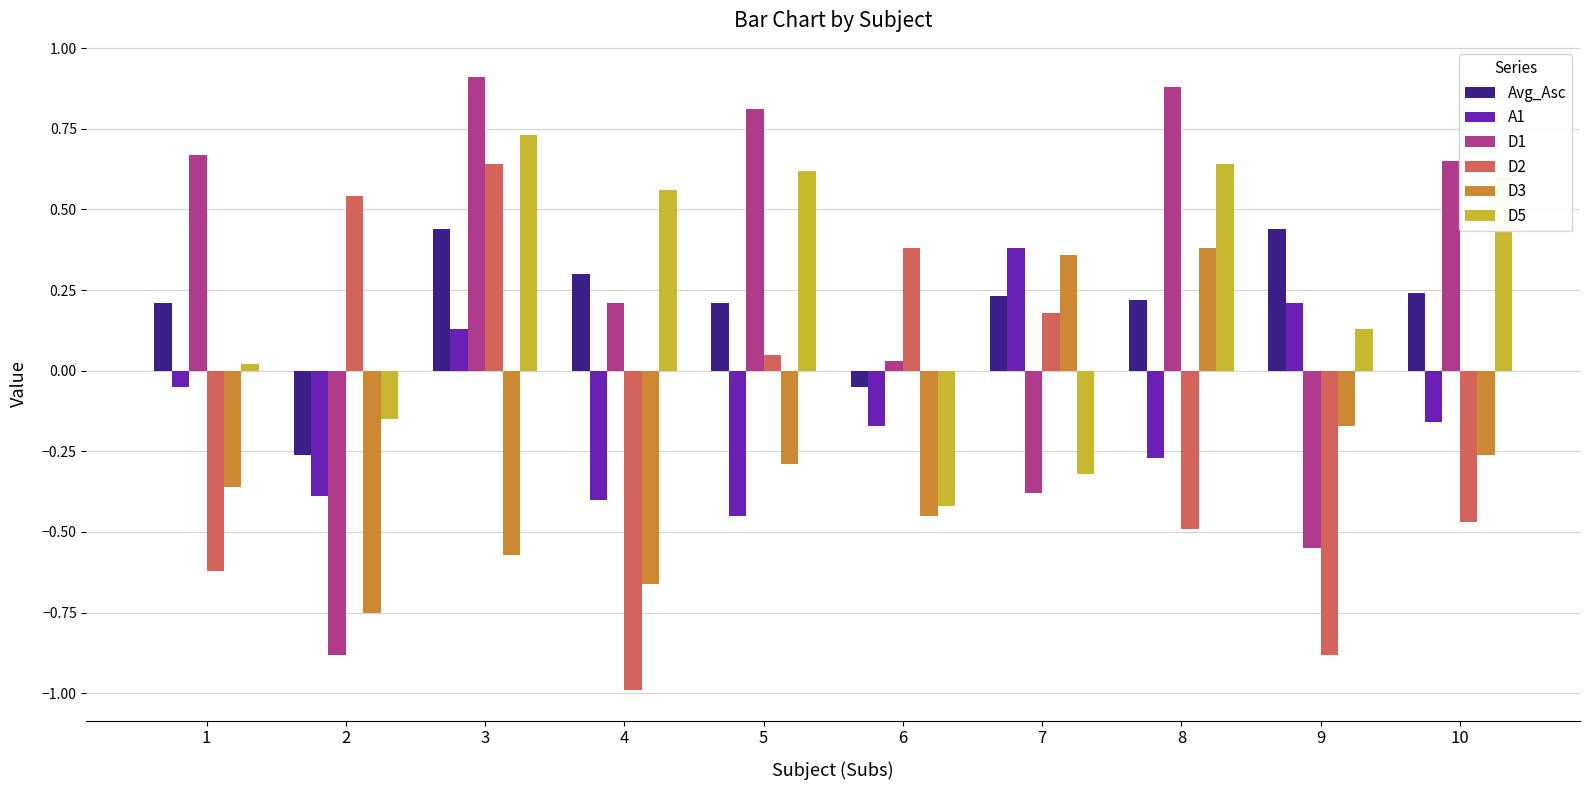

At which label does D5 first exceed 0?

1